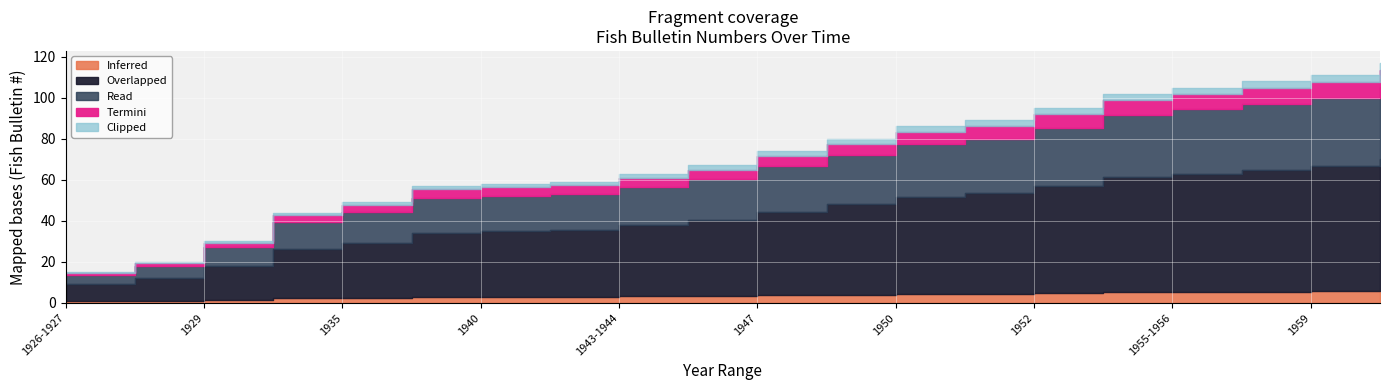

Reading left to right, what are all the values shown in this chart?

15	20	30	44	49	57	58	59	63	67	74	80	86	89	95	102	105	108	111	117